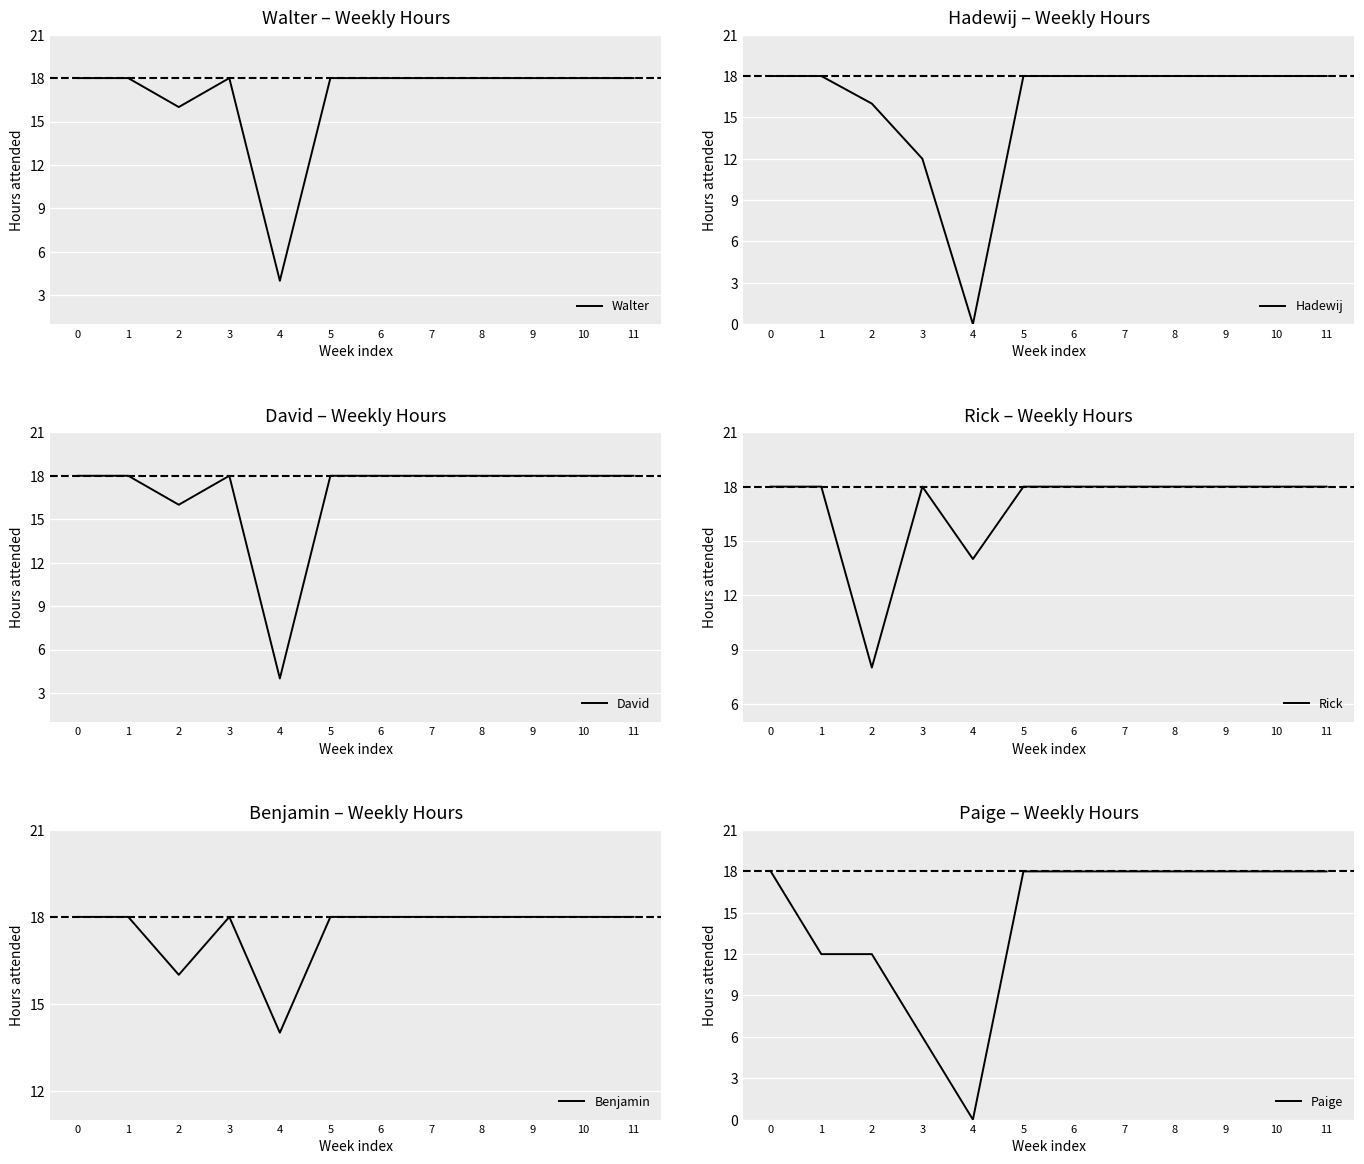

True or false: David and Rick cross at least once.

False